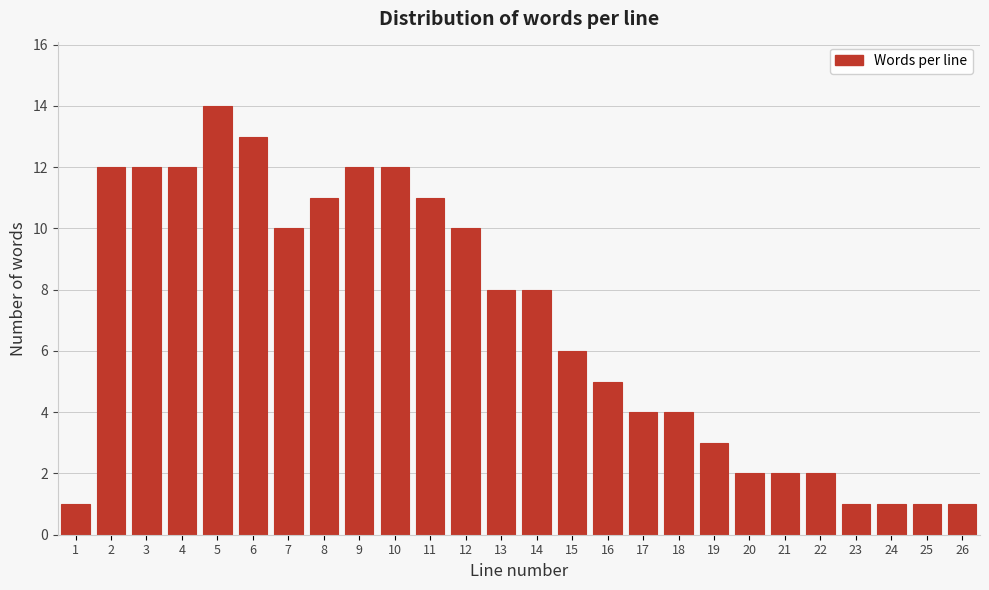

Reading left to right, what are all the values shown in this chart?

1	12	12	12	14	13	10	11	12	12	11	10	8	8	6	5	4	4	3	2	2	2	1	1	1	1